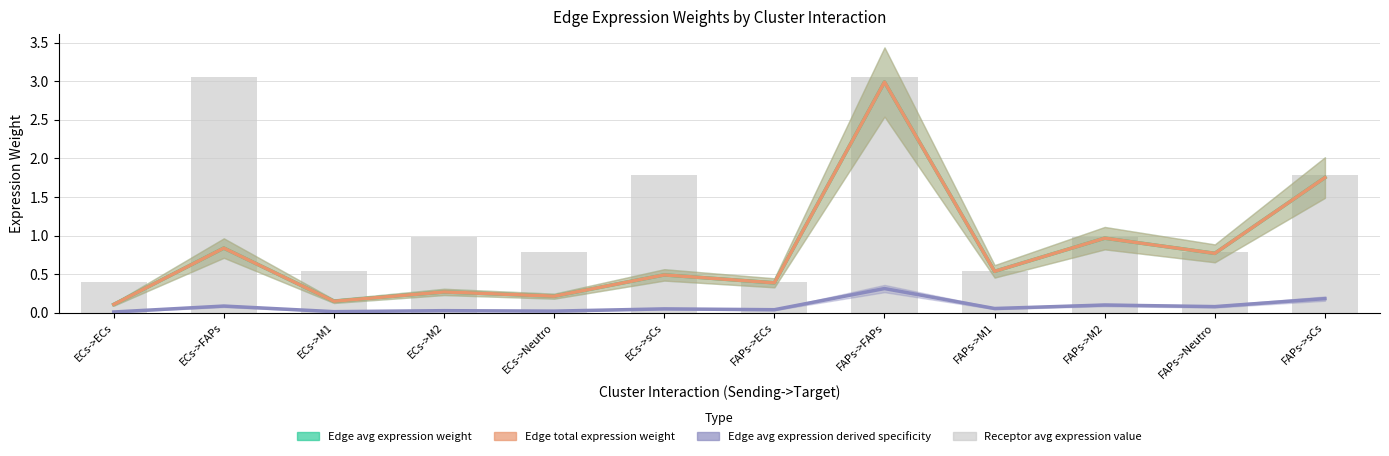

Between ECs->FAPs and ECs->Neutro, which series saw the biggest shift?

Receptor average expression value